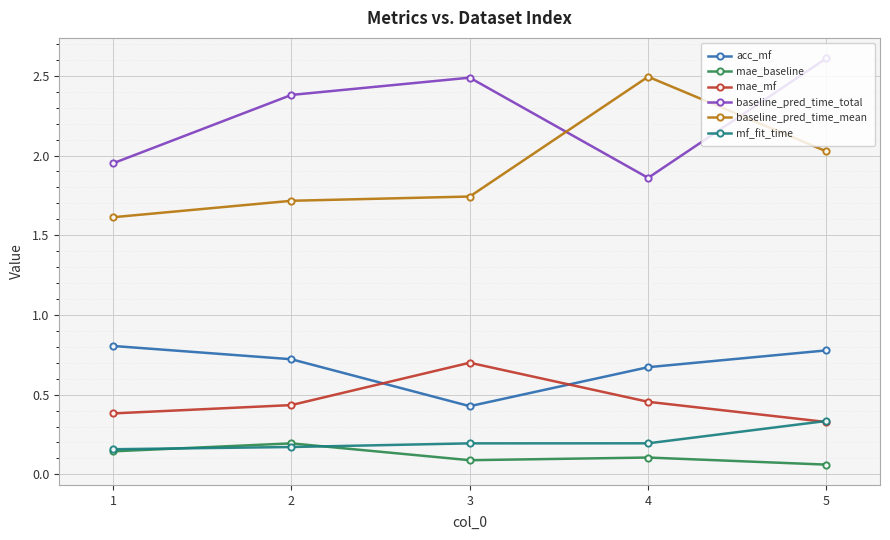

What are all the series names shown in the legend?

acc_mf, mae_baseline, mae_mf, baseline_pred_time_total, baseline_pred_time_mean, mf_fit_time